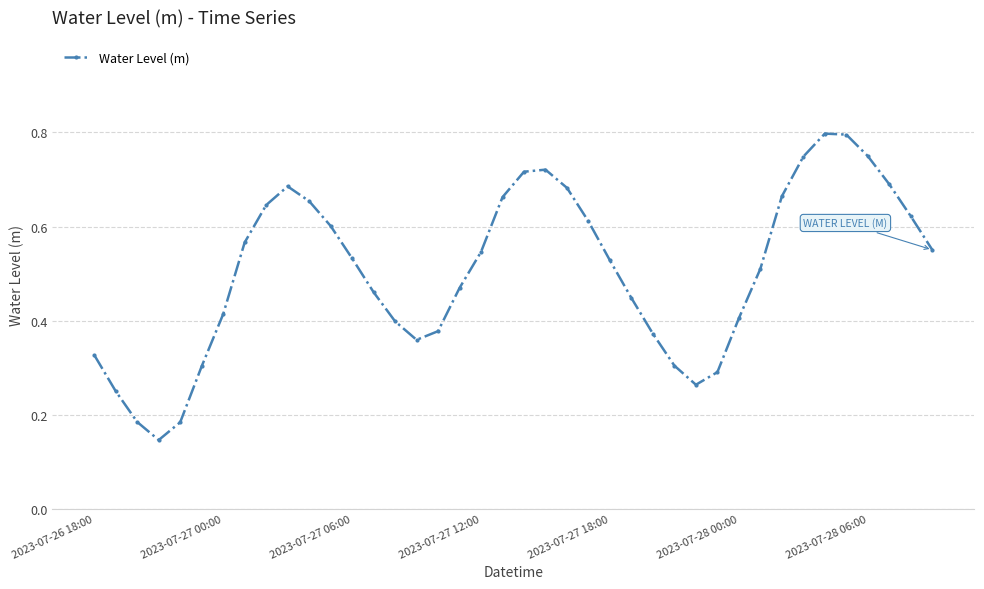

True or false: there are more than 2 points higher than both neighbors.

True